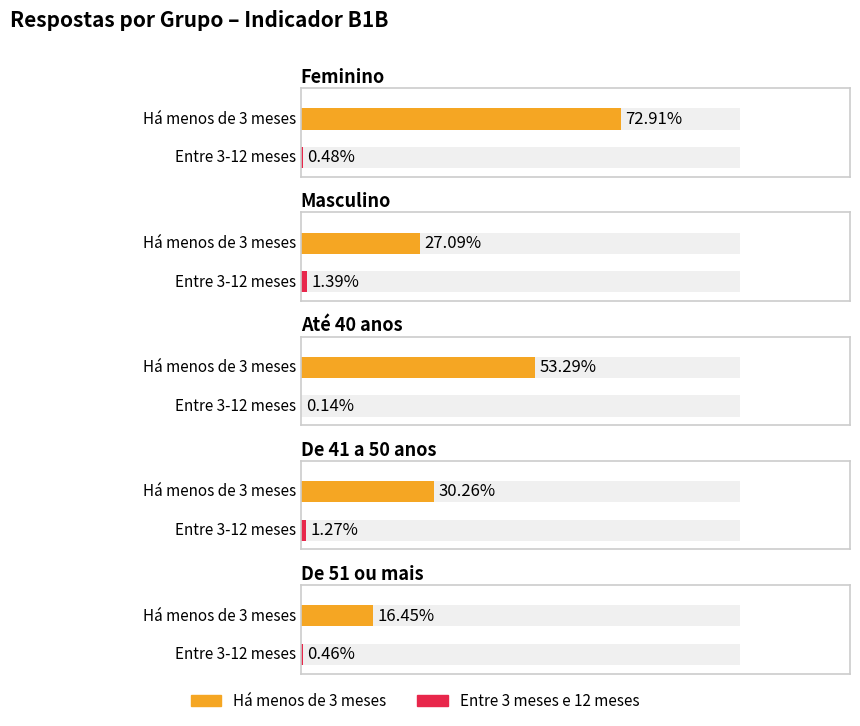

What is the label of the 5th bar from the right?

Entre 3 meses e 12 meses